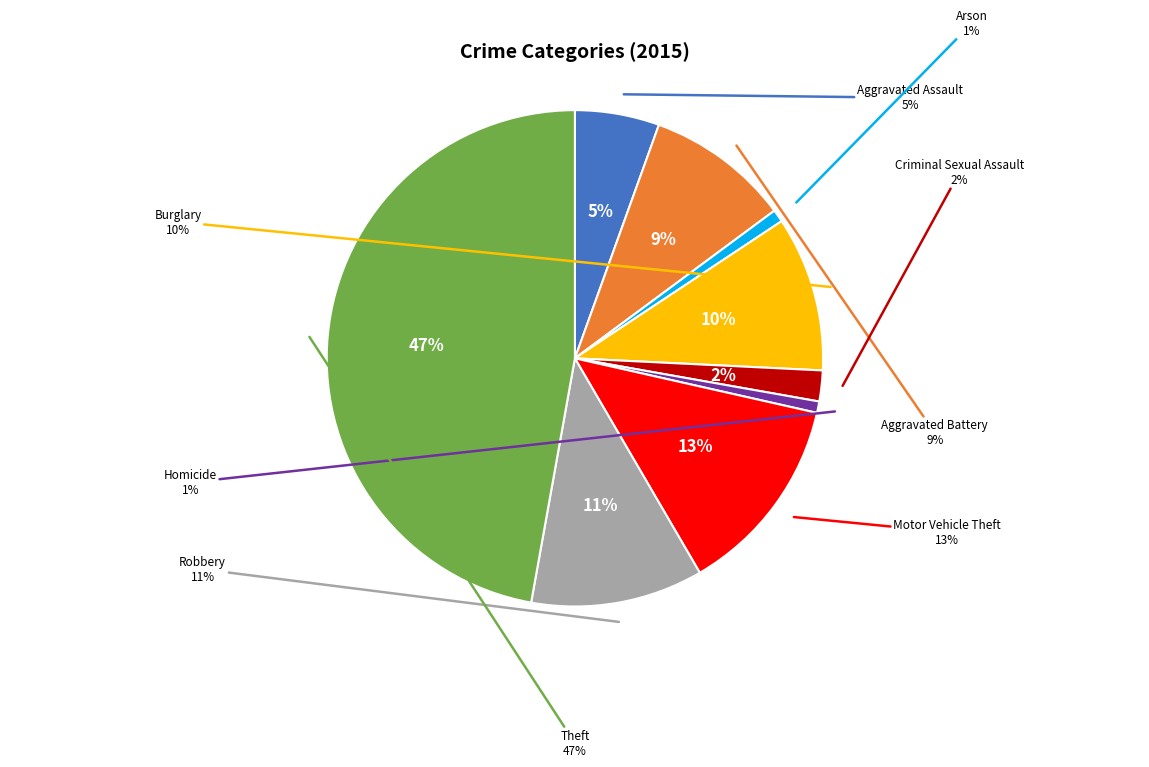

What percentage do Aggravated Assault and Arson together represent?

6.3%